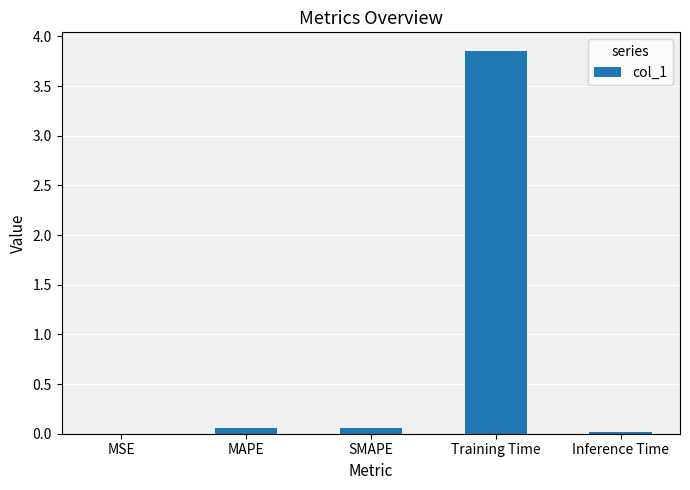

Which category has the highest value across all series?

Training Time